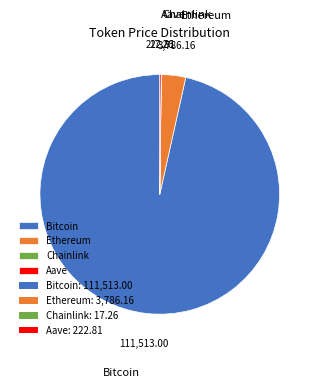

What is the ratio of the value at Bitcoin to the value at Ethereum?

29.5